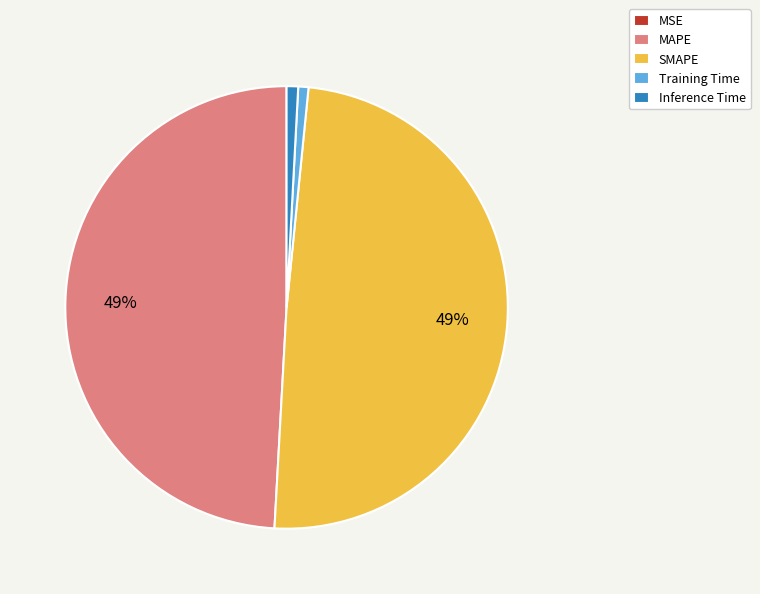

To the nearest percent, what is the average slice percentage?

20%